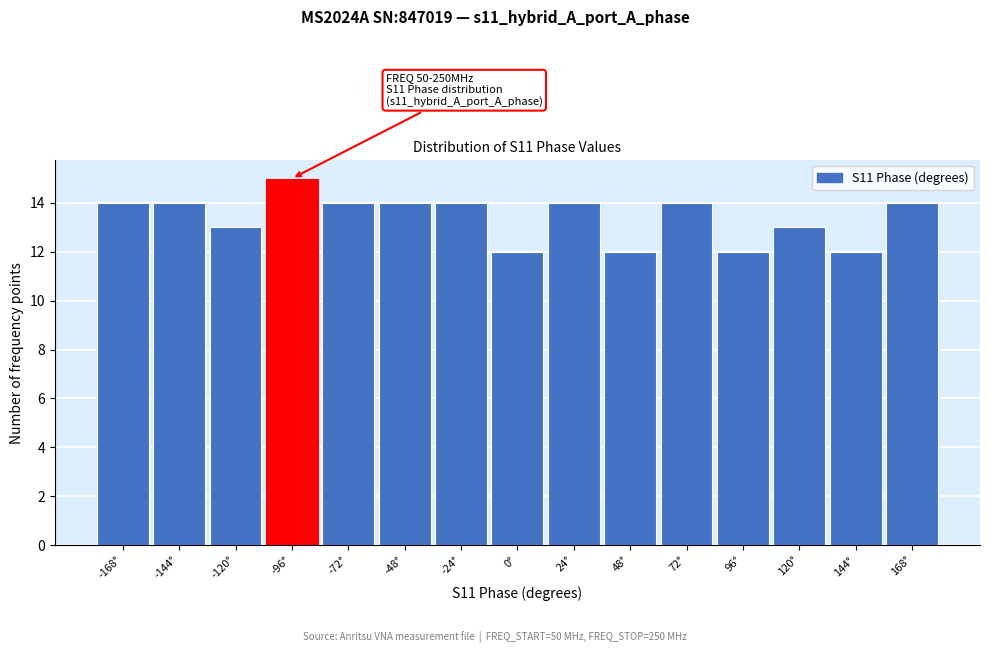

Which range on the x-axis has the tallest bar?

-108 to -84